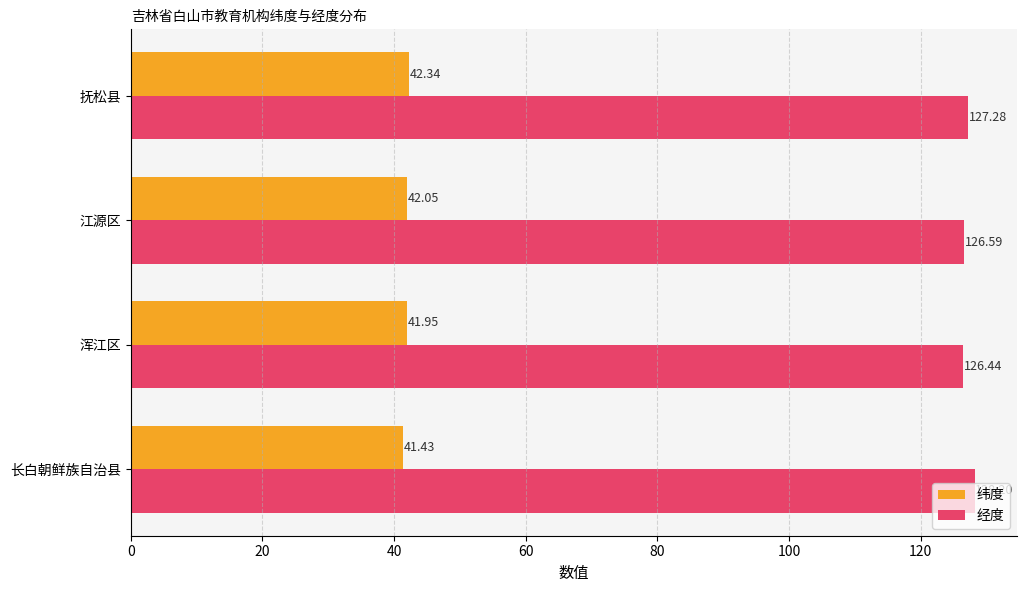

What is the total value across all series at 江源区?

168.6